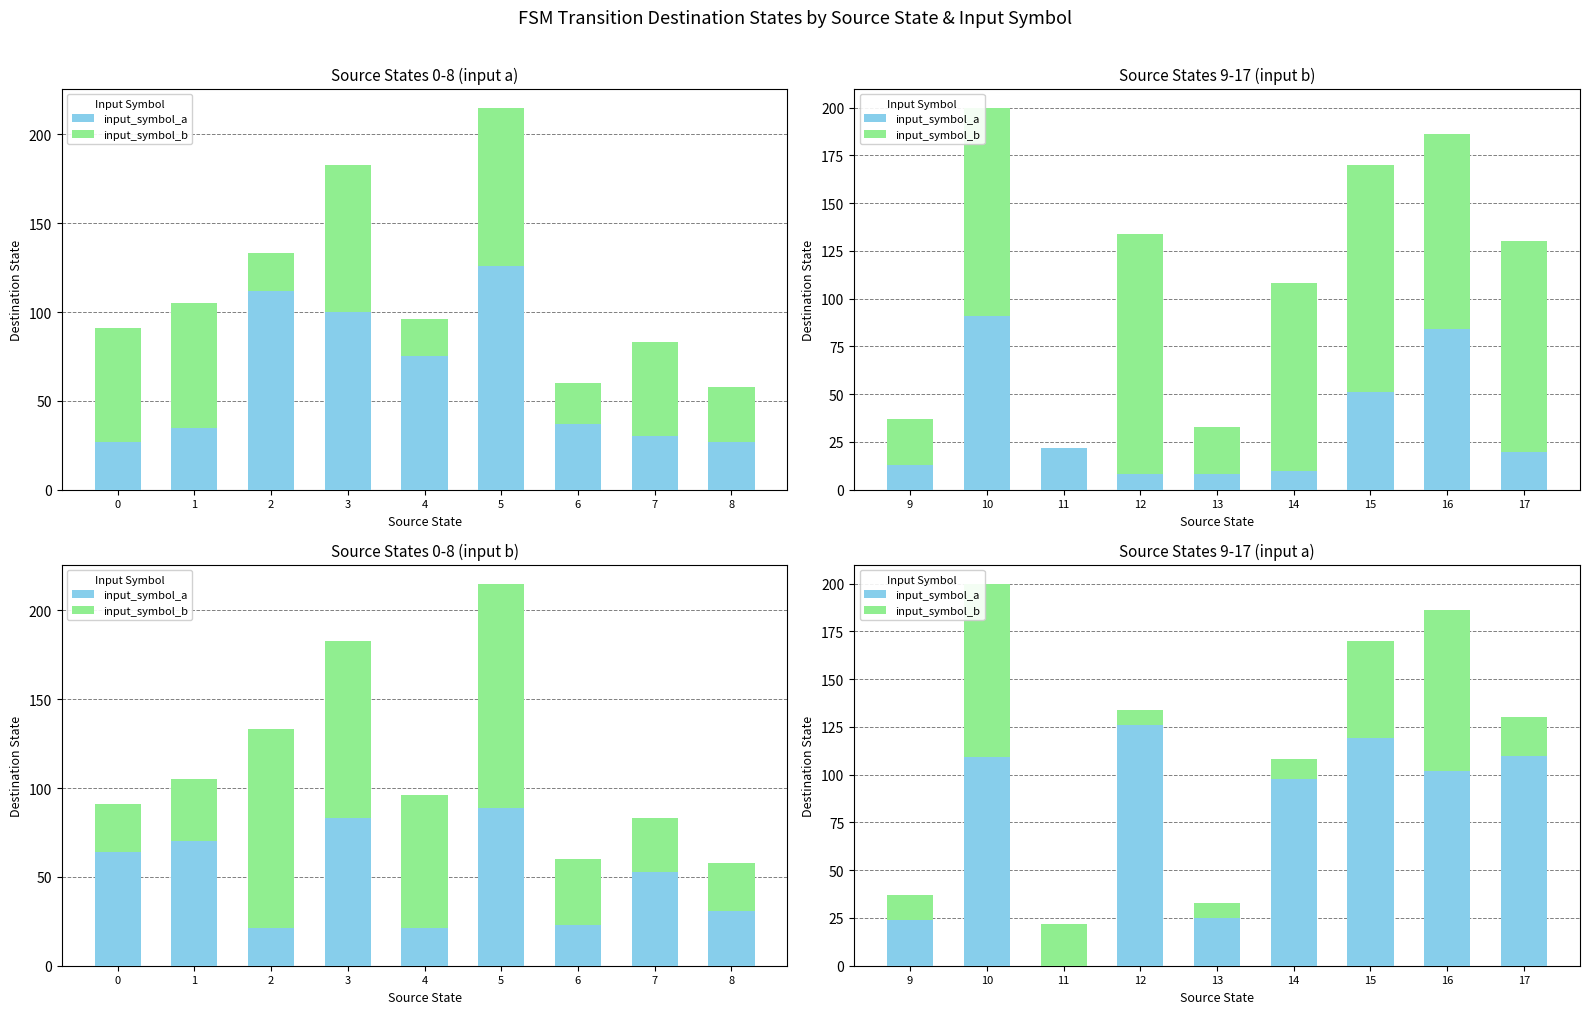

What is the sum of all input_symbol_b values?

307